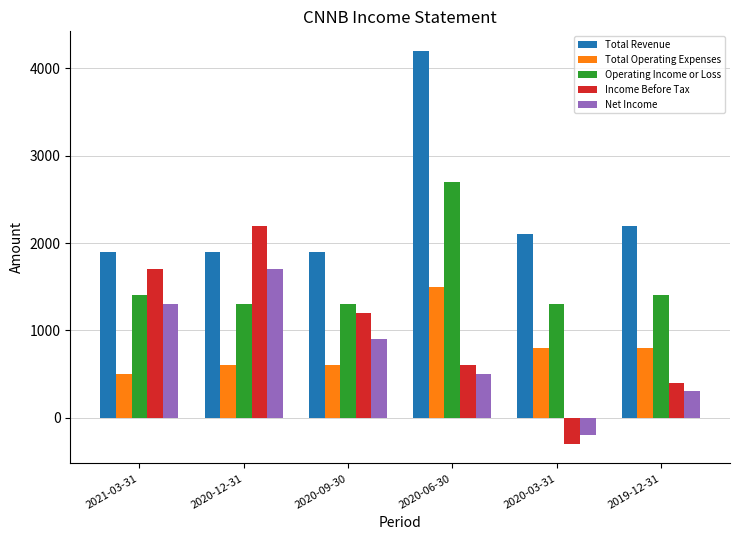

Is it true that Total Revenue equals 1900 at 2020-12-31?

True